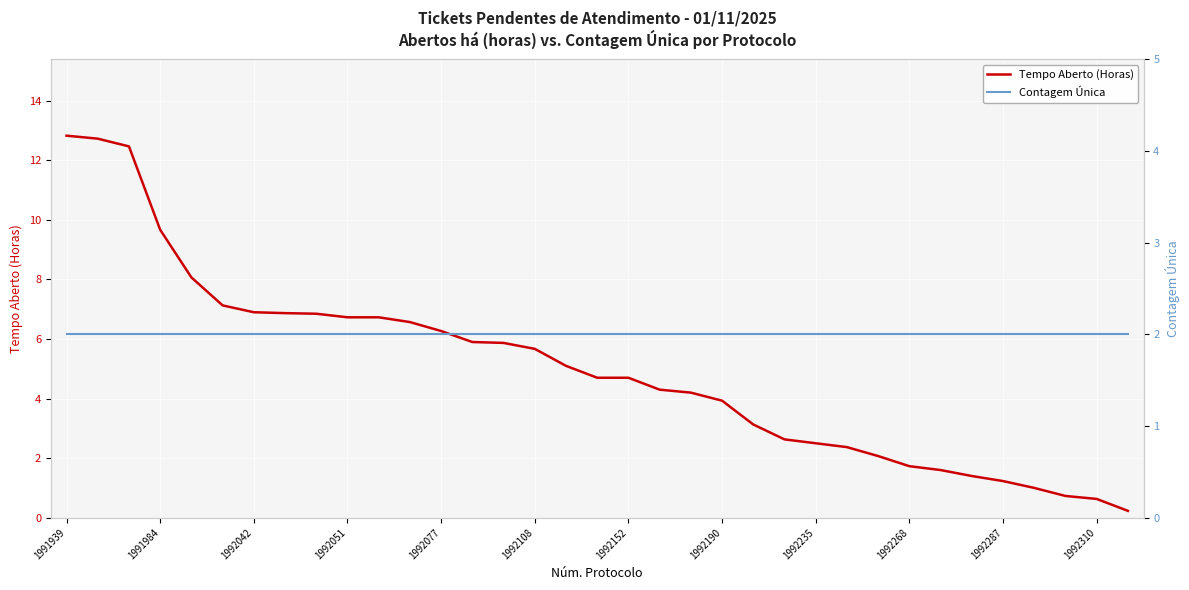

Reading left to right, transcribe all the data shown in this chart.

Tempo Aberto (Horas): 12.8	12.7	12.5	9.7	8.1	7.1	6.9	6.9	6.8	6.7	6.7	6.6	6.3	5.9	5.9	5.7	5.1	4.7	4.7	4.3	4.2	3.9	3.1	2.6	2.5	2.4	2.1	1.7	1.6	1.4	1.2	1.0	0.7	0.6	0.2
Contagem Única: 2.0	2.0	2.0	2.0	2.0	2.0	2.0	2.0	2.0	2.0	2.0	2.0	2.0	2.0	2.0	2.0	2.0	2.0	2.0	2.0	2.0	2.0	2.0	2.0	2.0	2.0	2.0	2.0	2.0	2.0	2.0	2.0	2.0	2.0	2.0